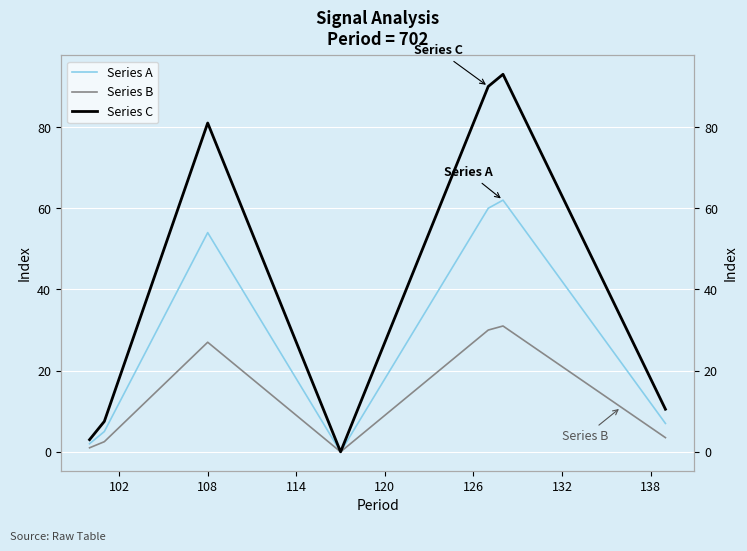

Rank the series by their average value, from highest to lowest.

Series C, Series A, Series B